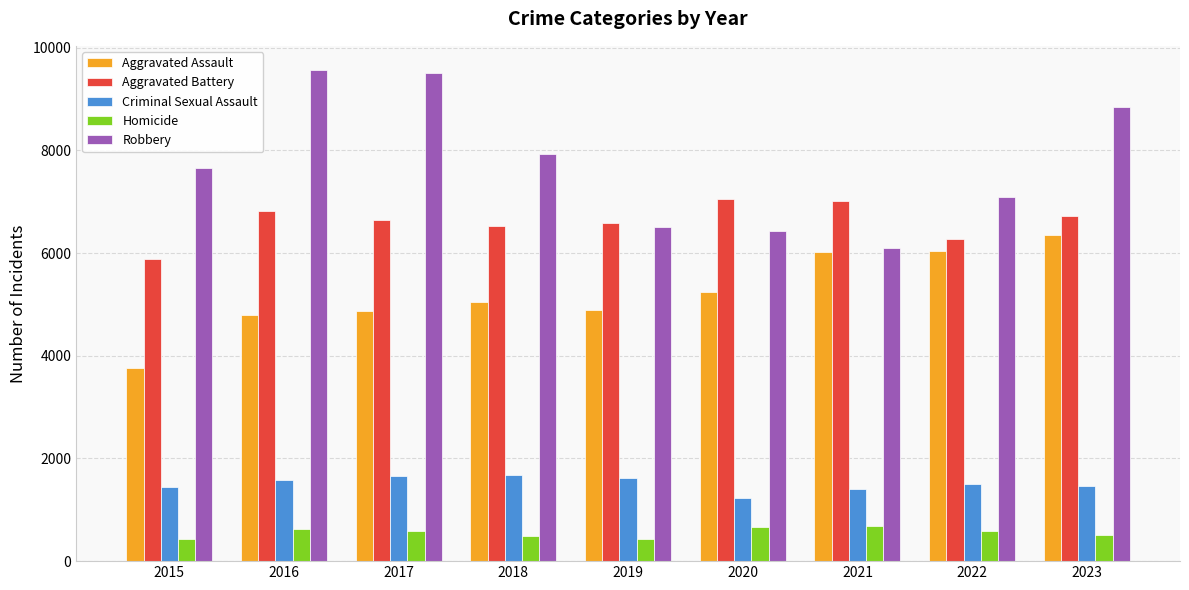

The Aggravated Assault series shows 1208 at 2015. True or false?

False